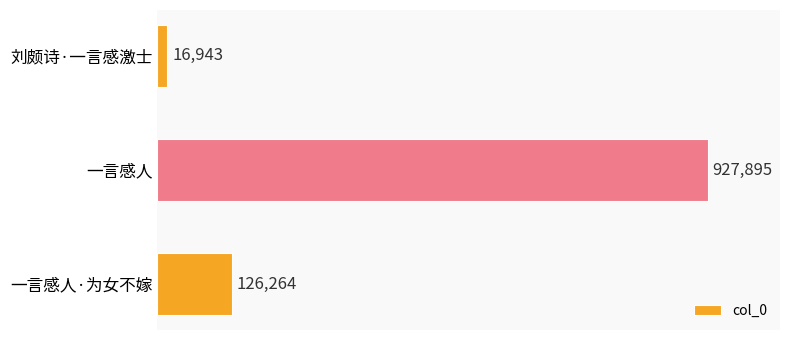

Which category has the highest value across all series?

一言感人